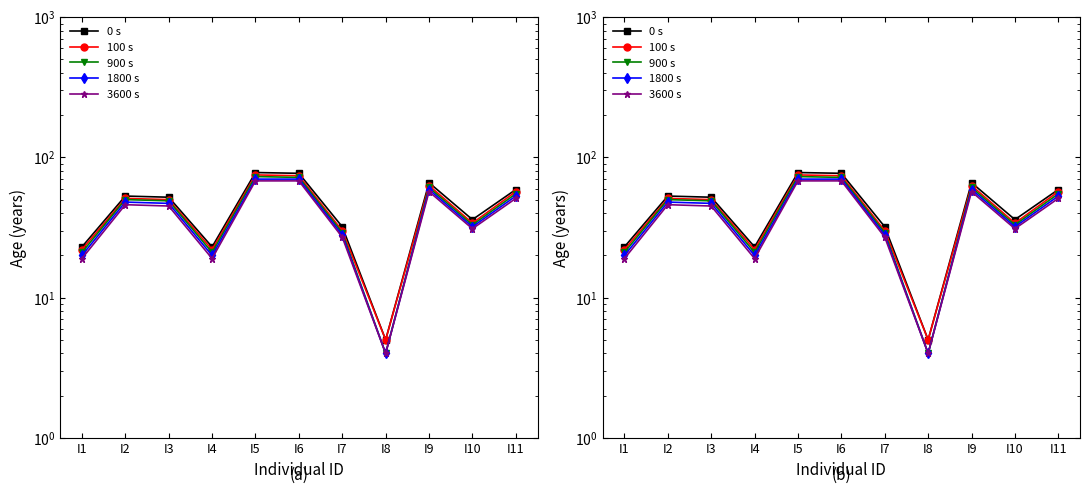

Is it true that 3600 s equals 46 at I2?

True